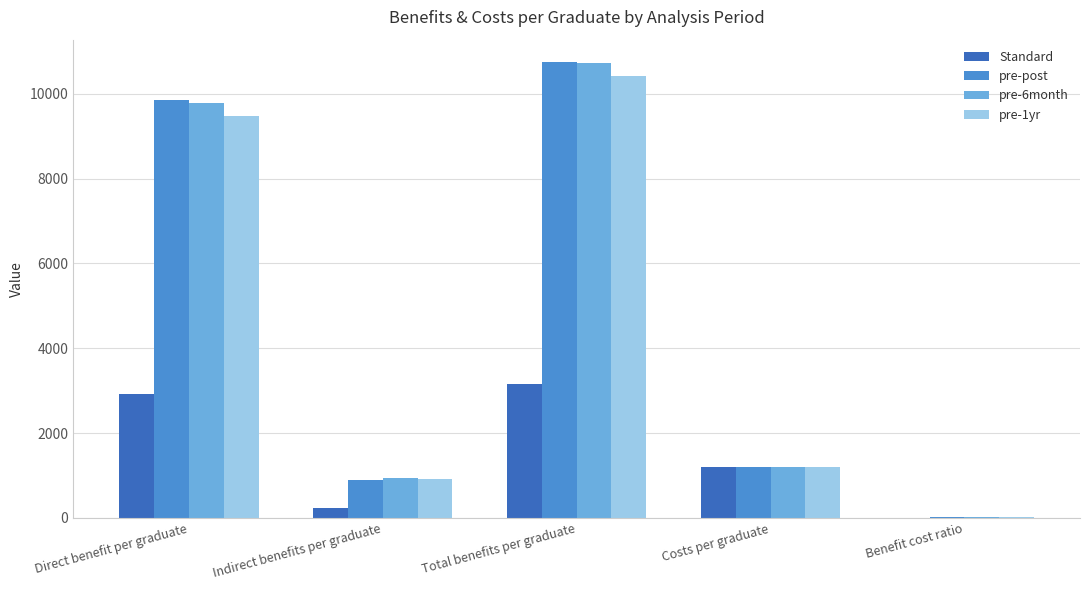

Are the bars horizontal?

No